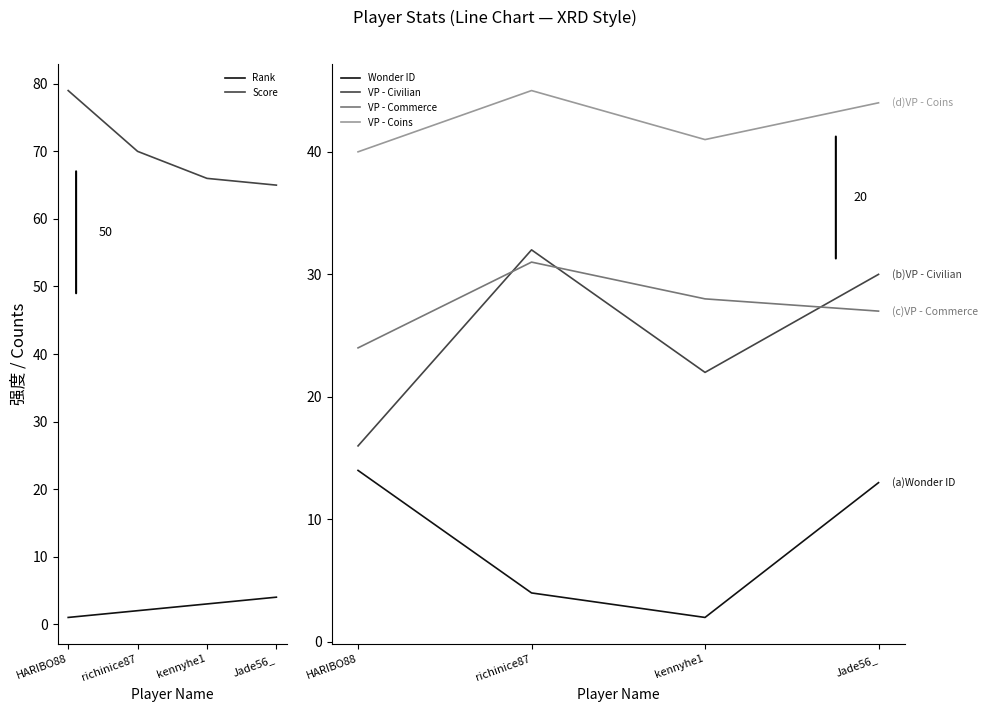

What is the total value across all series at kennyhe1?

162